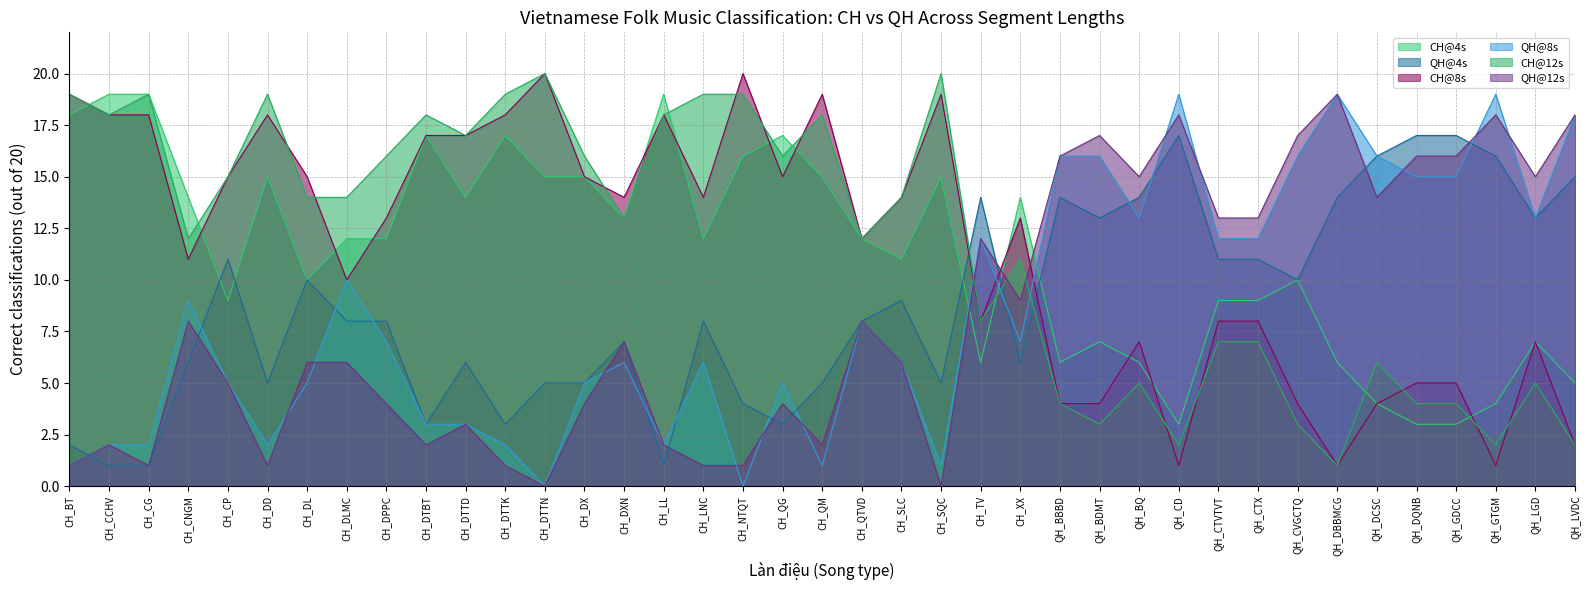

Read the CH@4s value at CH_DXN, to the nearest 5.

15